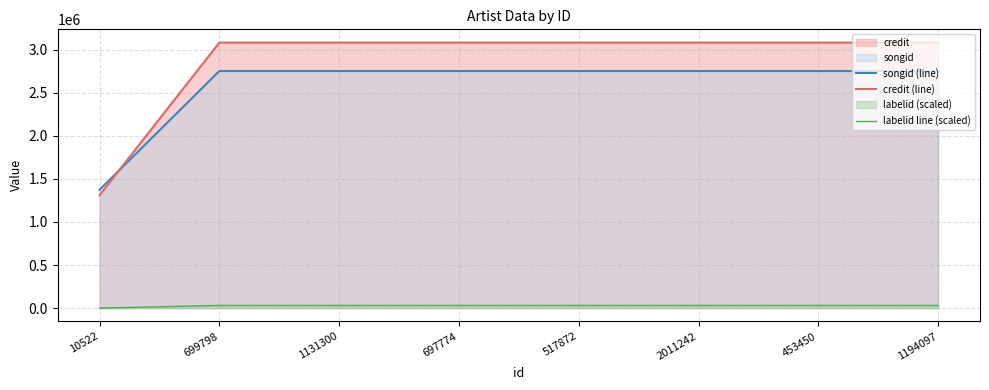

Reading left to right, what are all the values shown in this chart?

songid (line): 1373330.0	2750932.0	2750932.0	2750932.0	2750932.0	2750932.0	2750932.0	2750932.0
credit (line): 1309928.0	3080656.0	3080656.0	3080656.0	3080656.0	3080656.0	3080656.0	3080656.0
labelid line (scaled): 154.6	30806.6	30806.6	30806.6	30806.6	30806.6	30806.6	30806.6